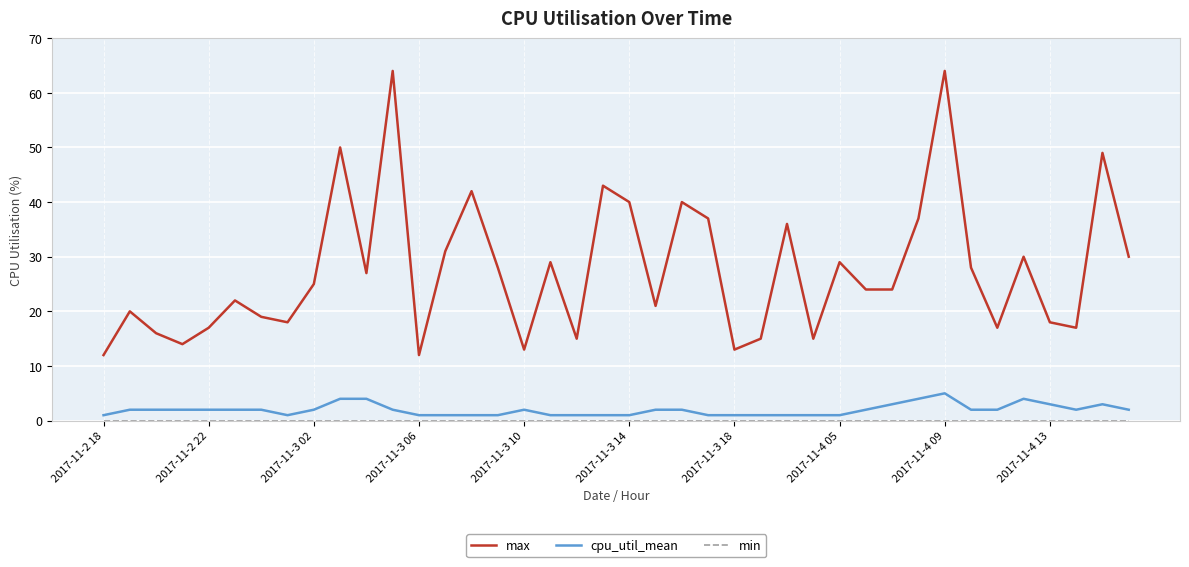

What is the maximum value for max?

64